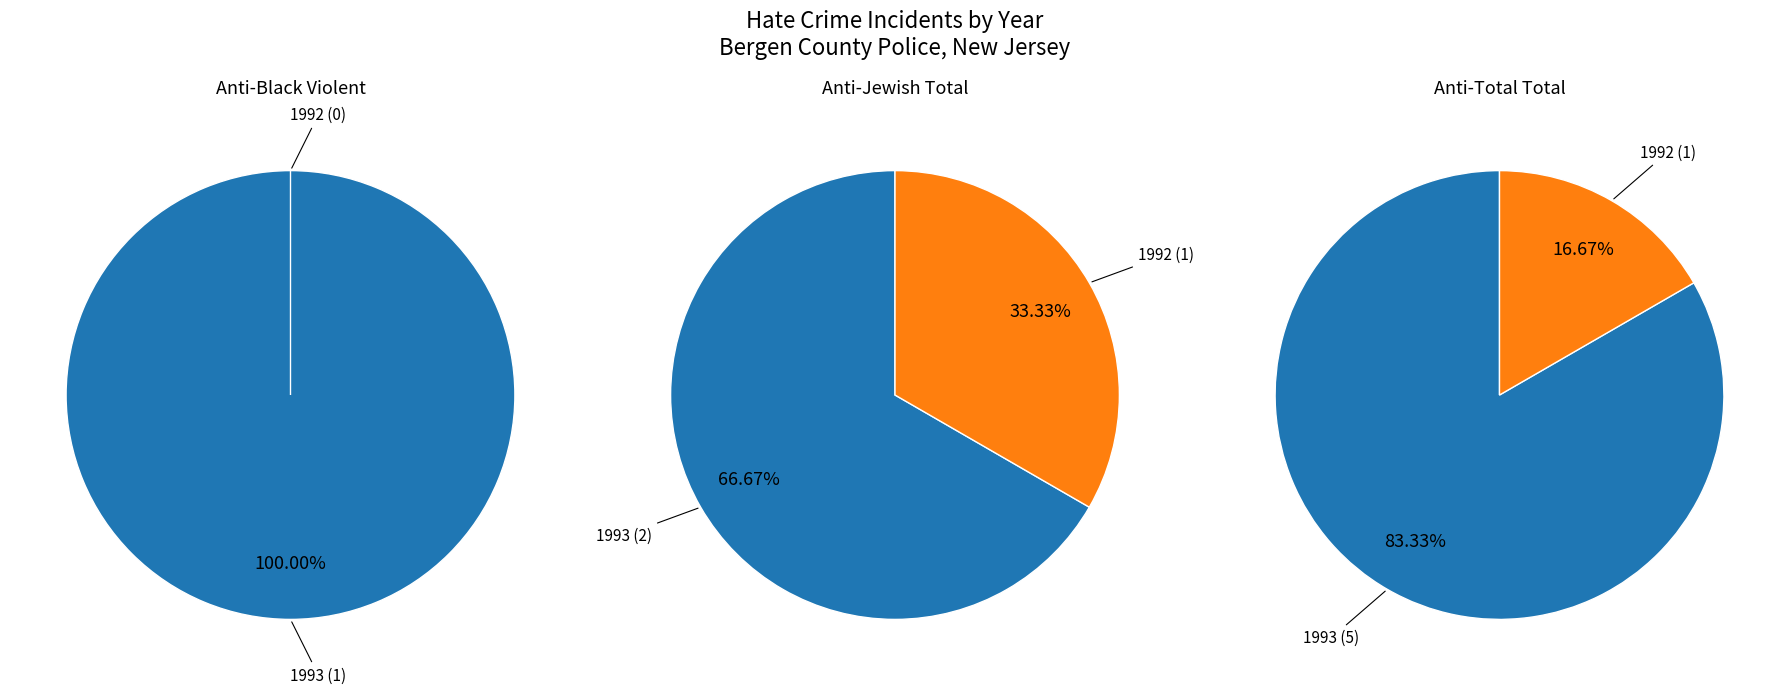

What percentage is the 1993 slice, to the nearest percent?

83%